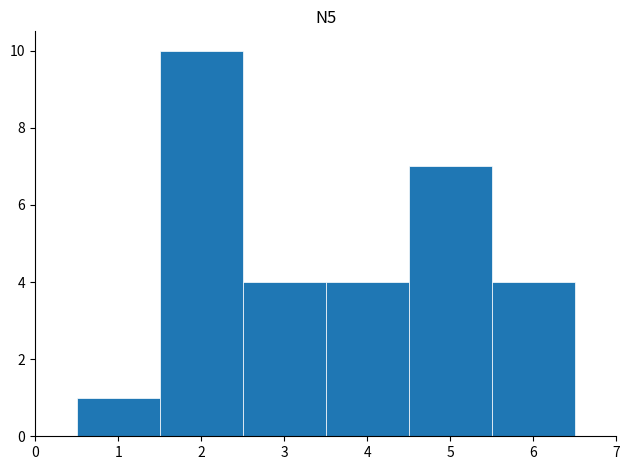

Reading left to right, transcribe this chart: for each bar, give the range it covers on the x-axis and its height. The values are not printed on the chart, so give them approximately, as read against the axis.

0.5 to 1.5: 1
1.5 to 2.5: 10
2.5 to 3.5: 4
3.5 to 4.5: 4
4.5 to 5.5: 7
5.5 to 6.5: 4